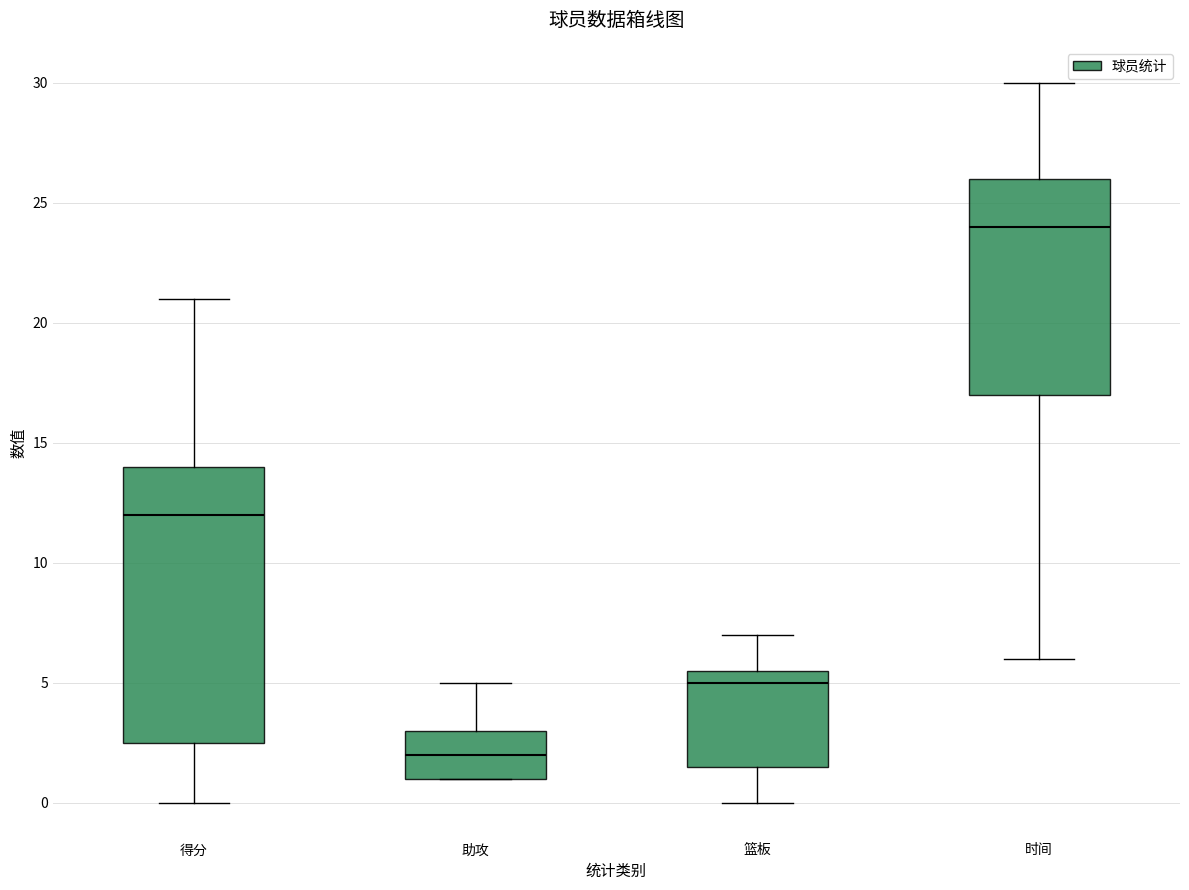

Reading left to right, transcribe this box plot: for each box, give where its median line is, the range the box spans, and where its two whiskers end, as read against the y-axis. The values are not printed on the chart, so give them approximately, as read against the axis.

得分: median 12.0, box 2.5 to 14.0, whiskers 0.0 to 21.0
助攻: median 2.0, box 1.0 to 3.0, whiskers 1.0 to 5.0
篮板: median 5.0, box 1.5 to 5.5, whiskers 0.0 to 7.0
时间: median 24.0, box 17.0 to 26.0, whiskers 6.0 to 30.0